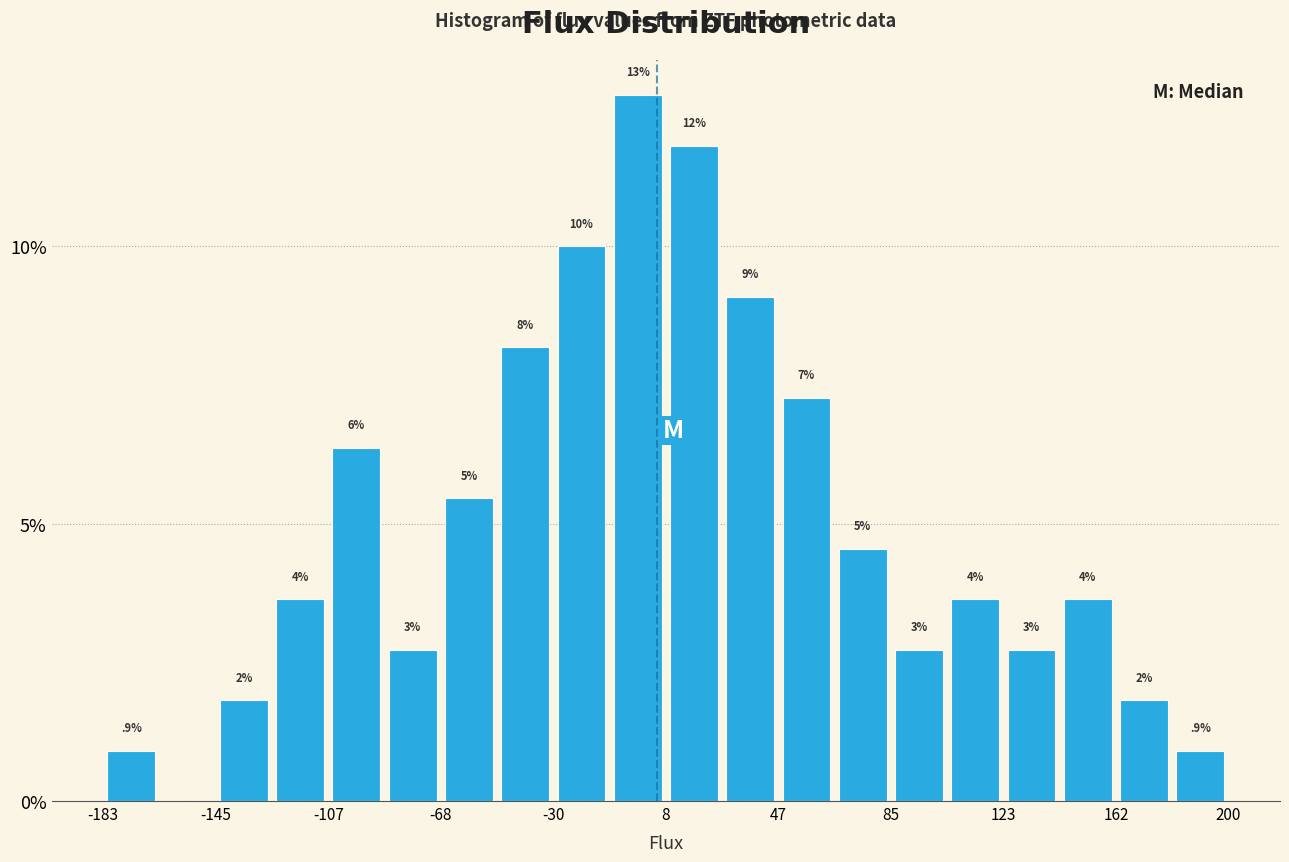

Around what value on the x-axis is the tallest bar? Give the approximate position of its centre, as read against the axis.

0